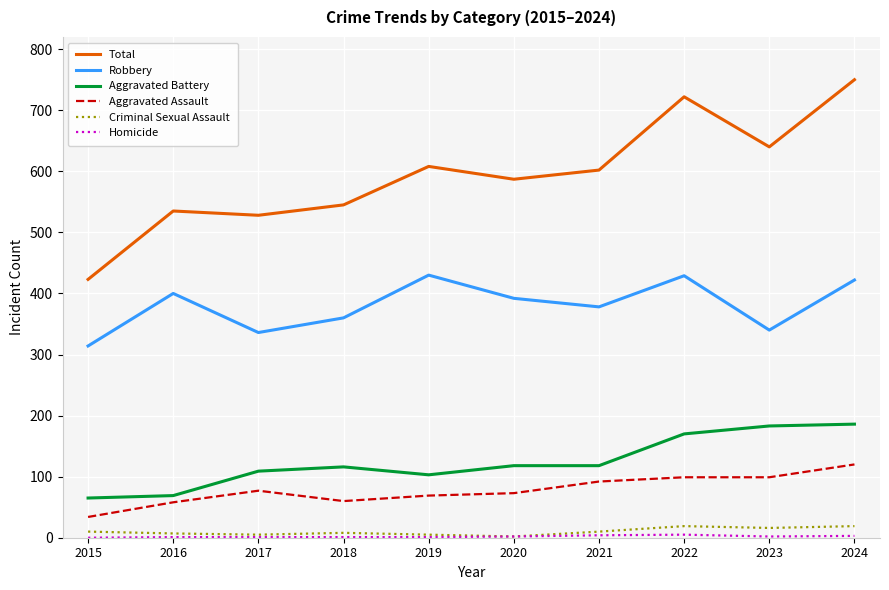

The value of Aggravated Battery at 2015 is 94. True or false?

False